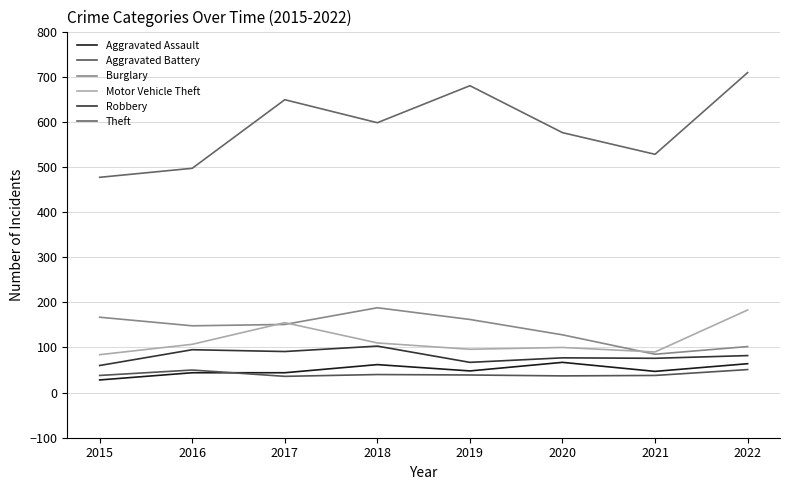

At which label does Aggravated Battery reach its peak?

2022